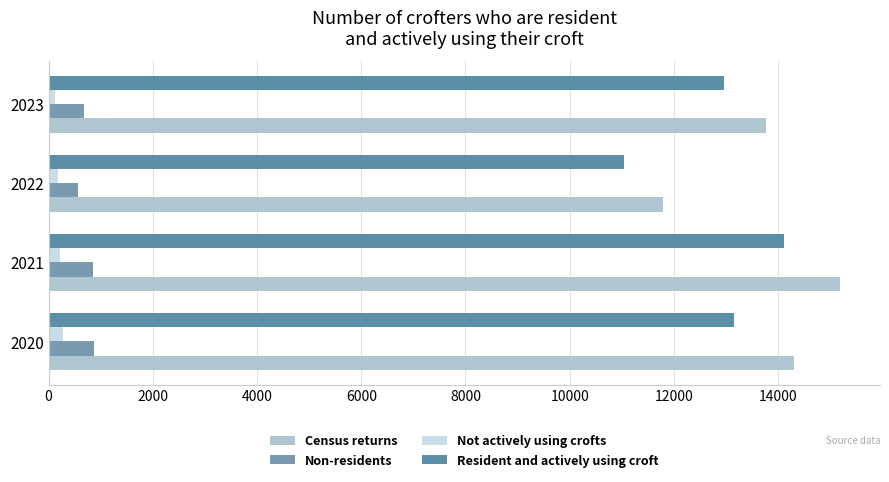

How many data points in Resident and actively using croft are less than 13156?

2